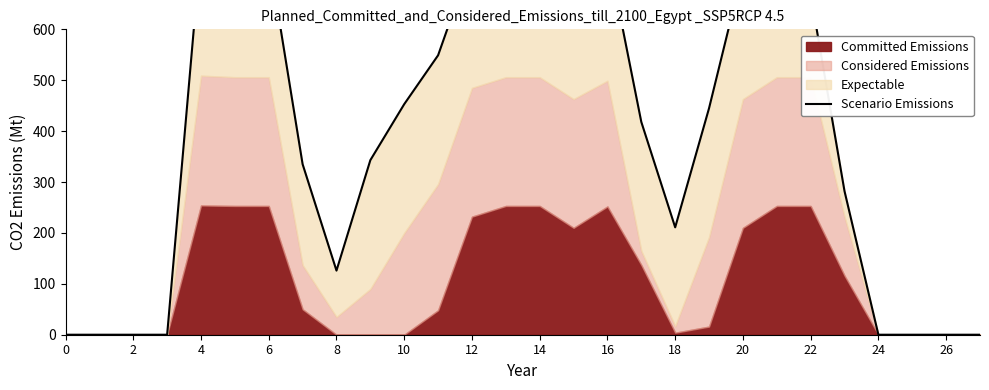

What is the difference between the second highest and second lowest values?

759